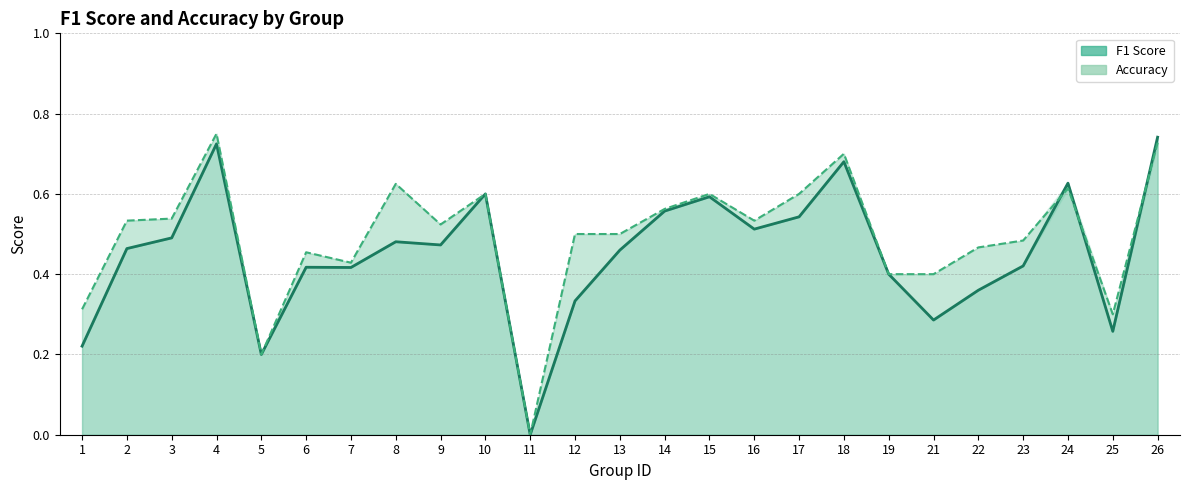

The value of f1 at 9 is 0.7. True or false?

False